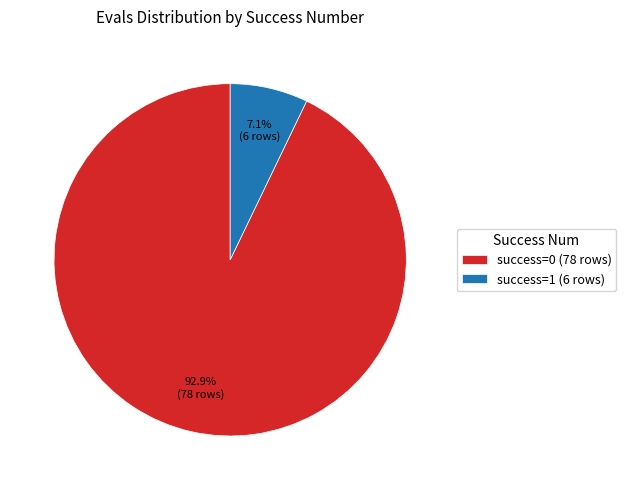

The success=0 slice represents 86% of the pie. True or false?

False